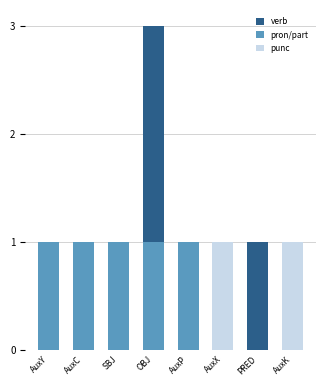

Reading left to right, what are the values for punc?

AuxY=0	AuxC=0	SBJ=0	OBJ=0	AuxP=0	AuxX=1	PRED=0	AuxK=1